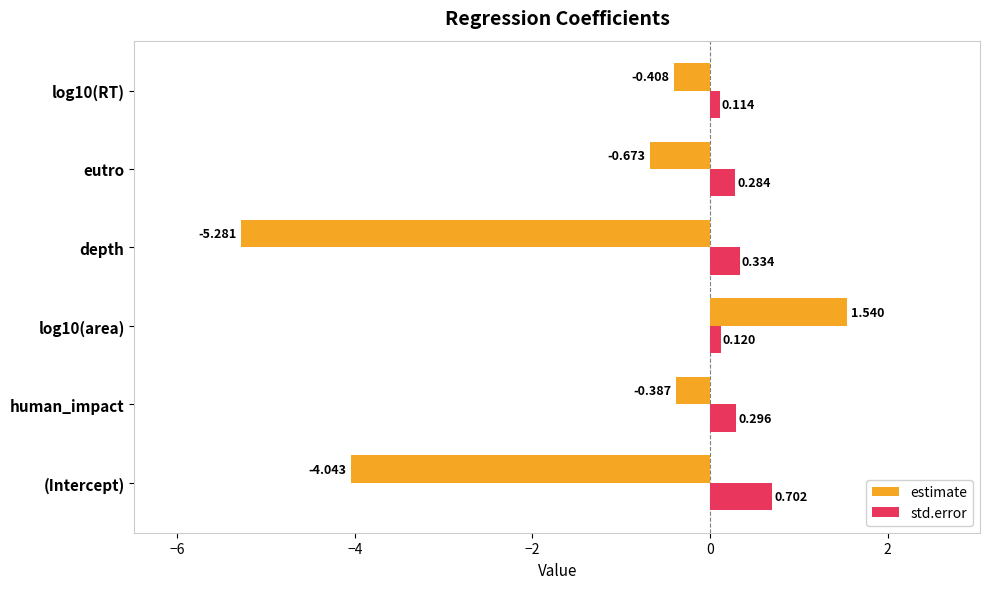

Rank the series at log10(area) from highest to lowest value.

estimate, std.error